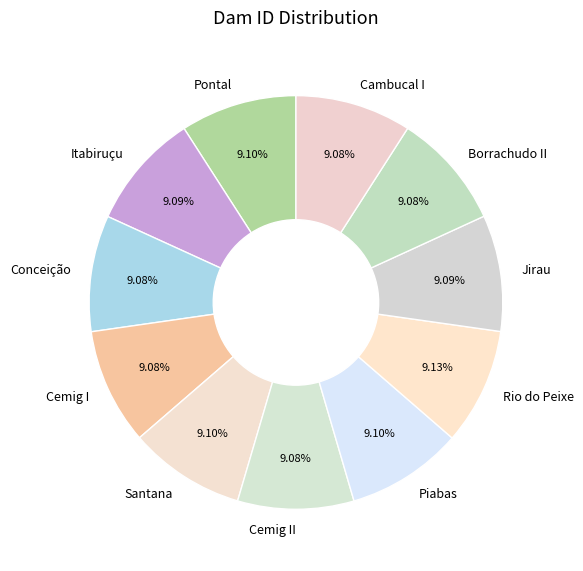

Is there any slice that represents more than half of the pie?

No